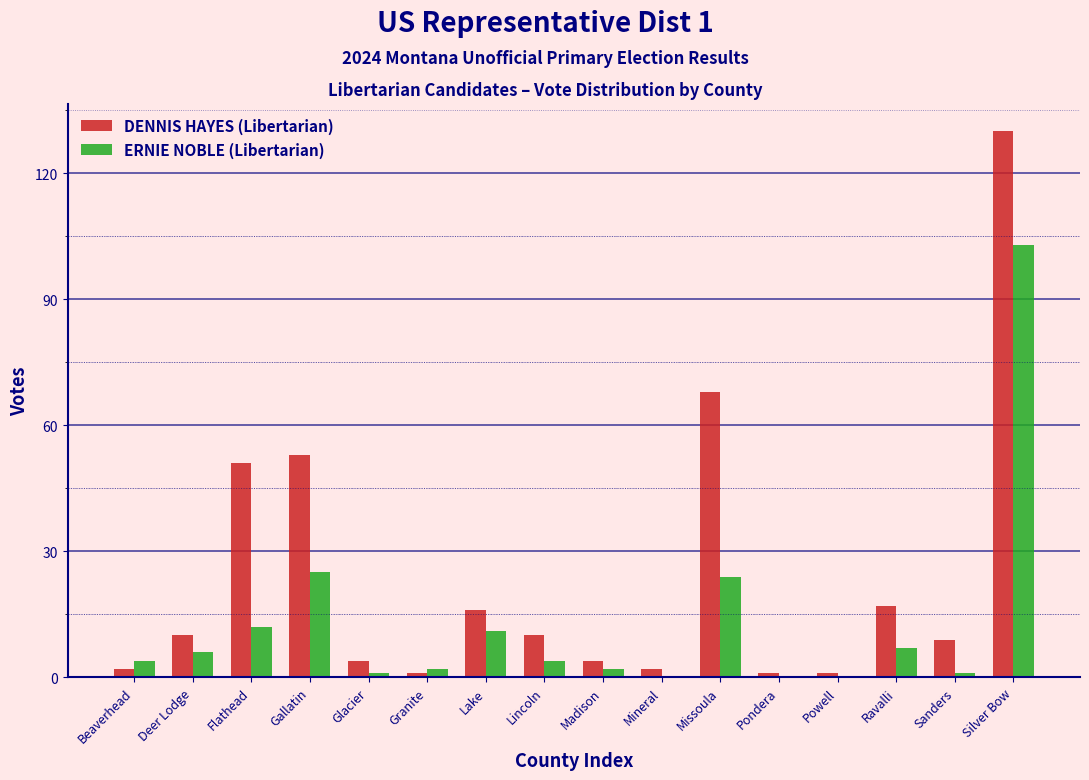

At which label is DENNIS HAYES (Libertarian) closest to 65?

Missoula